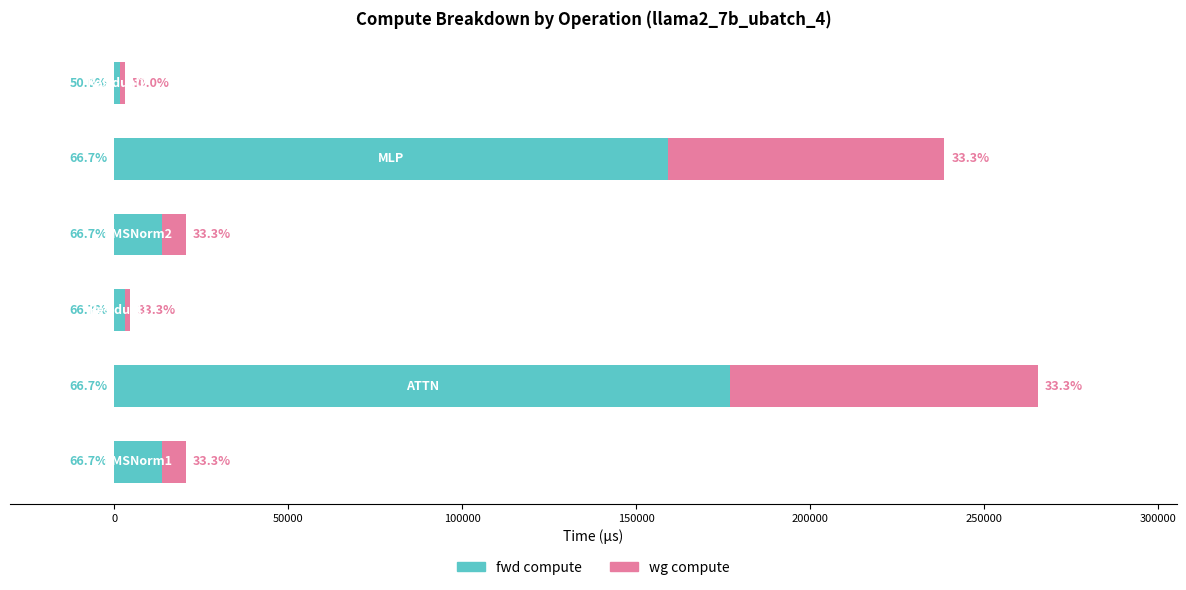

What are all the series names shown in the legend?

fwd compute, wg compute